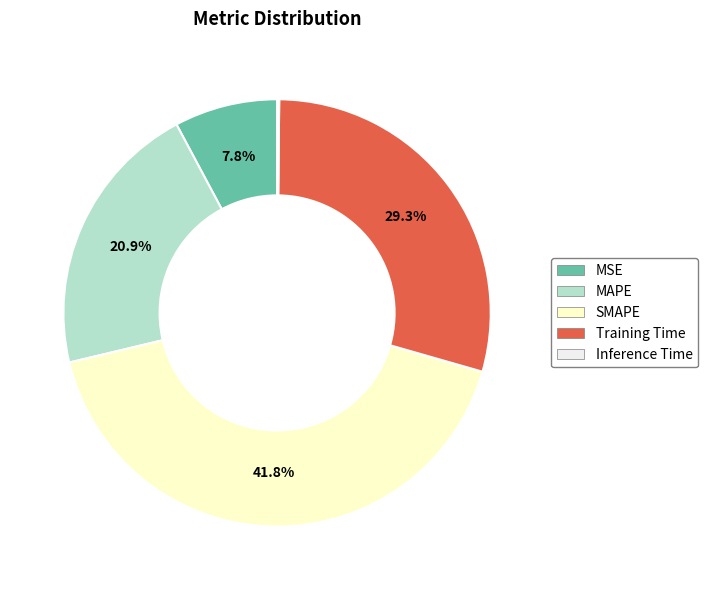

What portion of the pie excludes Training Time?

70.7%